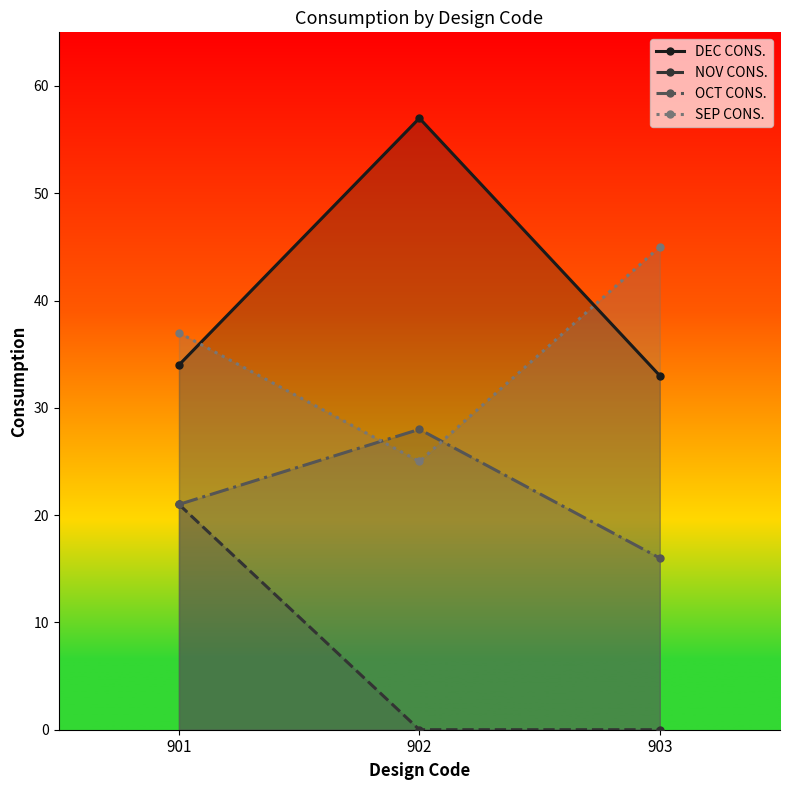

True or false: NOV CONS. has a value of 0 at 902.

True